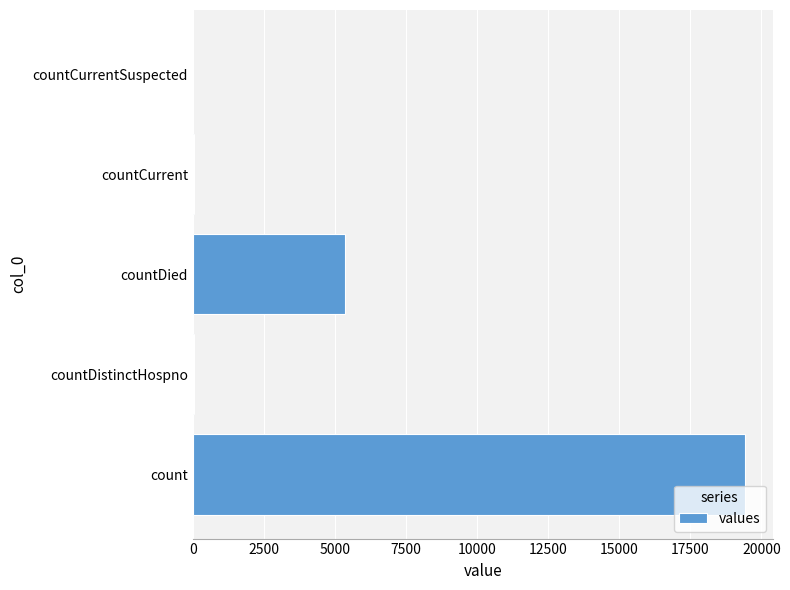

What is the sum of all values?

24875